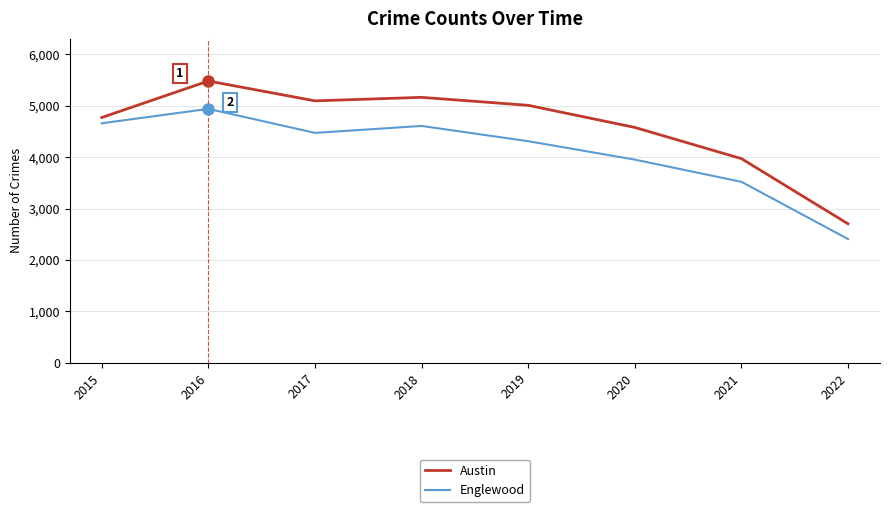

What is the sum of all Englewood values?

32866